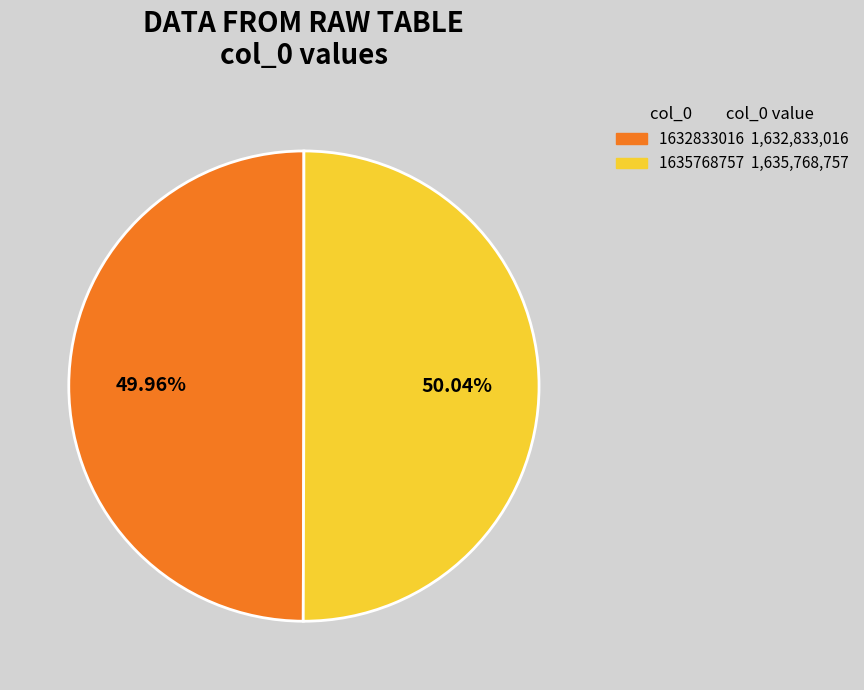

Is there a majority slice in this chart?

Yes